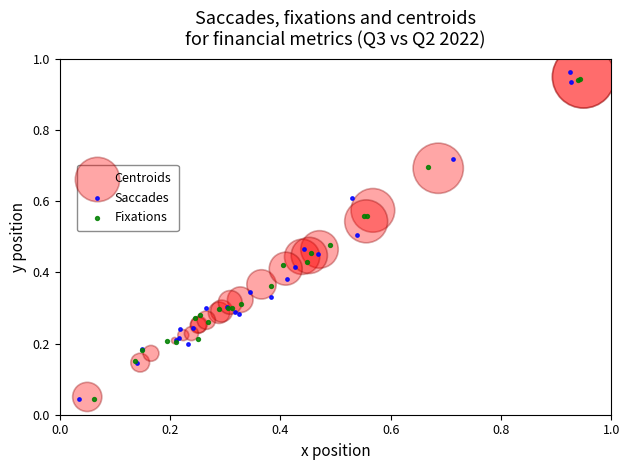

What are all the series names shown in the legend?

Centroids, Saccades, Fixations